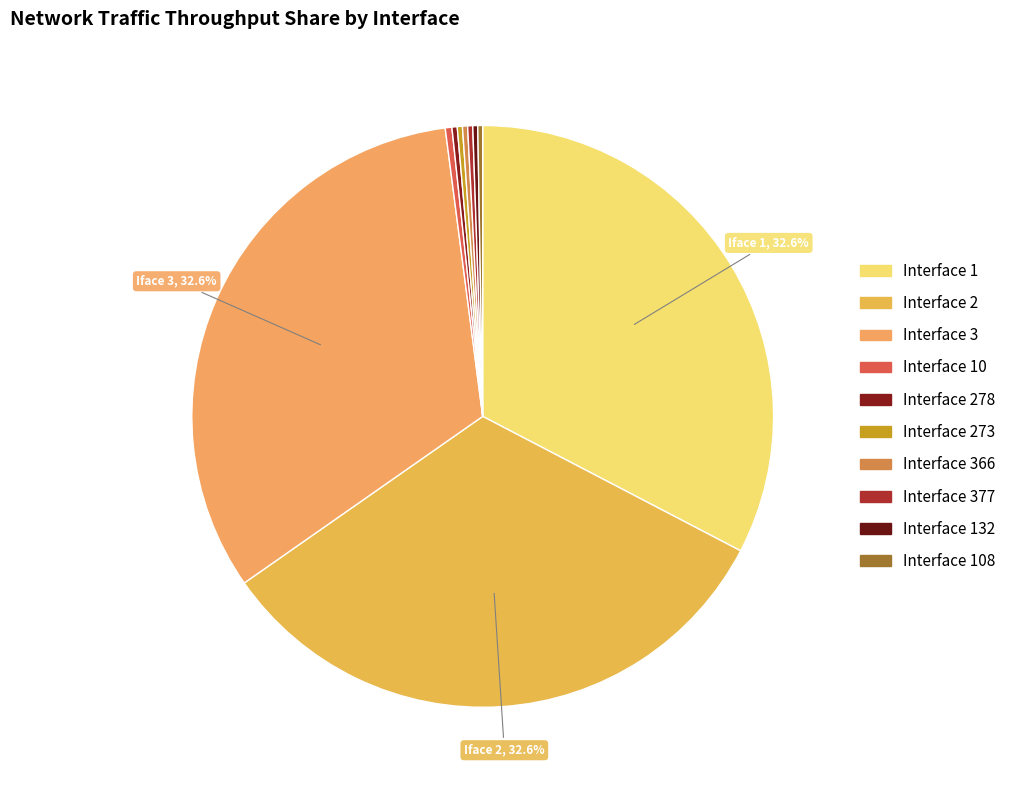

Which slice is the smallest?

Interface 108